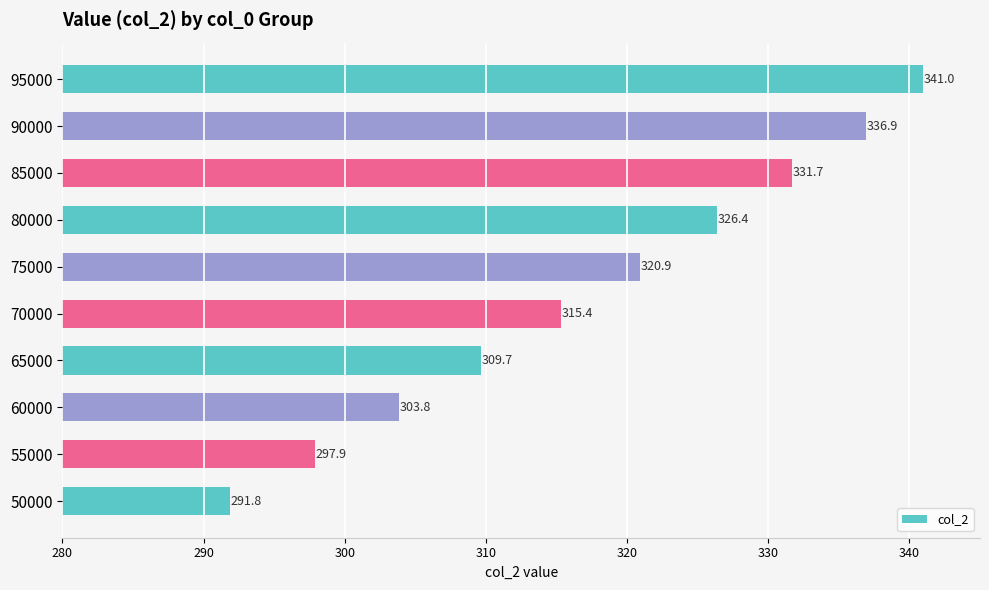

What is the value of the 4th bar from the top?

326.4